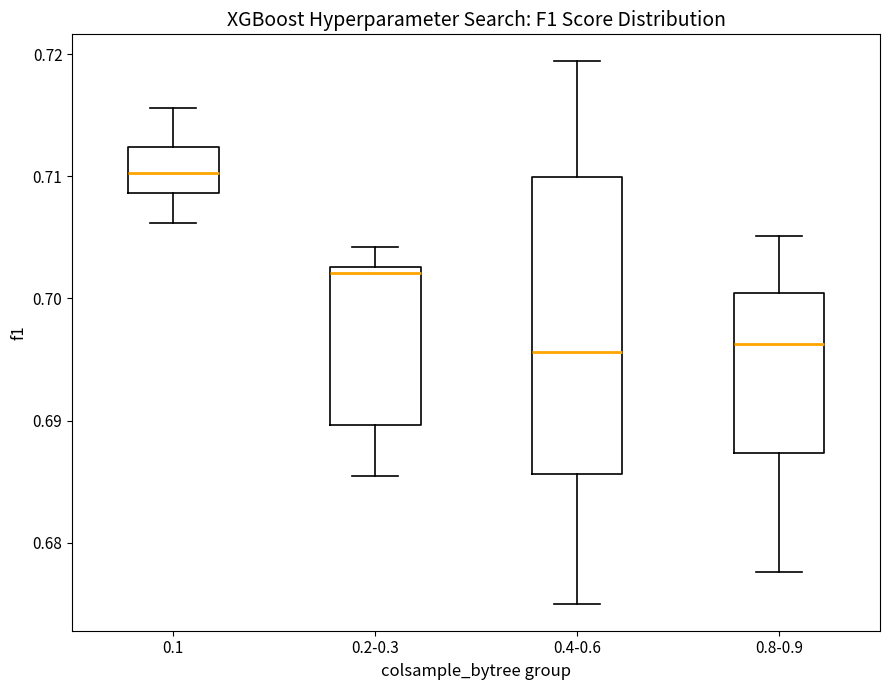

Reading left to right, transcribe this box plot: for each box, give where its median line is, the range the box spans, and where its two whiskers end, as read against the y-axis. The values are not printed on the chart, so give them approximately, as read against the axis.

0.1: median 0.710, box 0.709 to 0.712, whiskers 0.706 to 0.716
0.2-0.3: median 0.702, box 0.690 to 0.703, whiskers 0.685 to 0.704
0.4-0.6: median 0.696, box 0.686 to 0.710, whiskers 0.675 to 0.719
0.8-0.9: median 0.696, box 0.687 to 0.700, whiskers 0.678 to 0.705